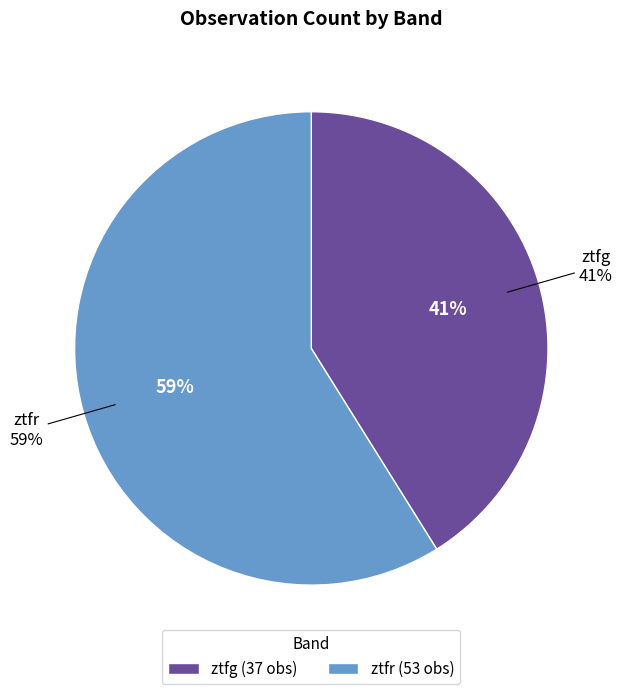

To the nearest percent, what percentage of the pie is ztfg?

41%